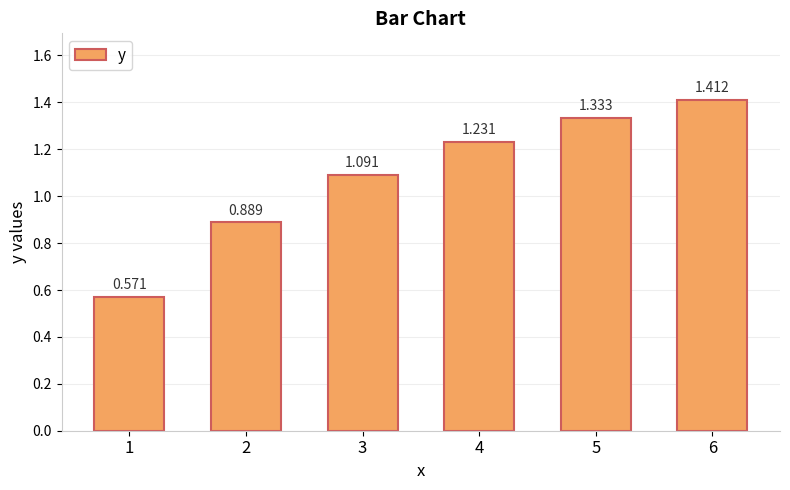

What is the ratio of the value at 4 to the value at 3?

1.1